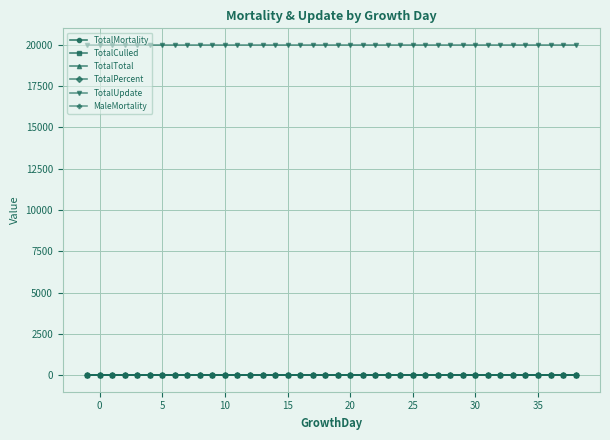

True or false: TotalPercent and TotalUpdate intersect in this chart.

False